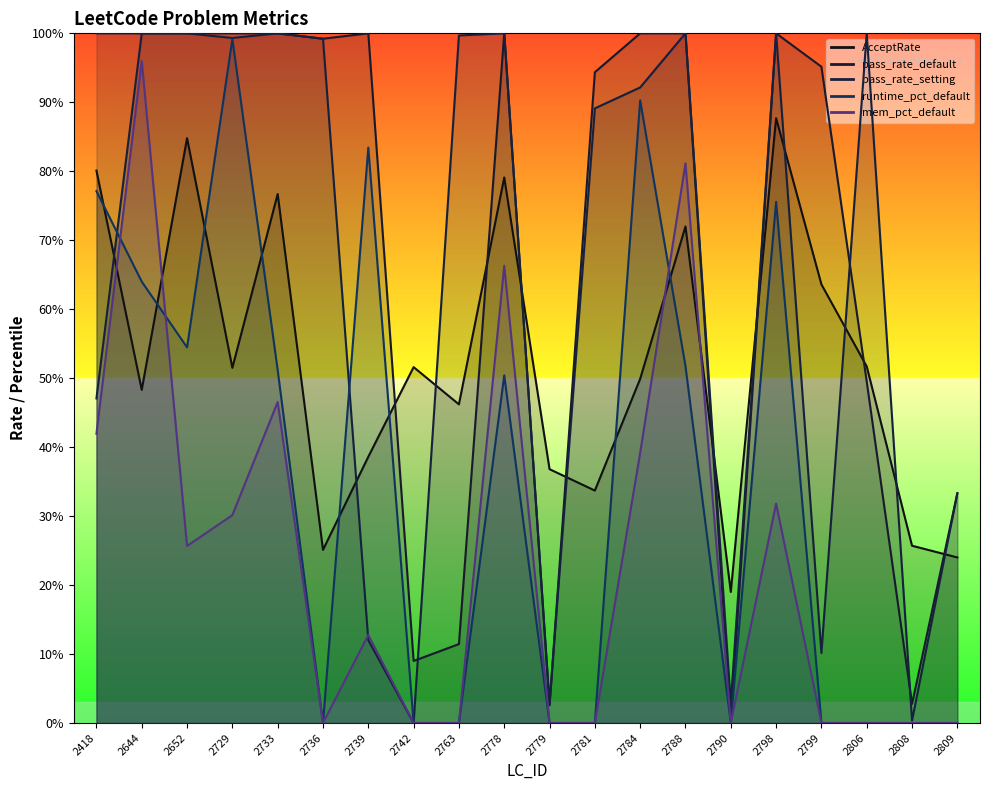

Reading right to left, transcribe all the data shown in this chart.

AcceptRate: 2809=0.2	2808=0.3	2806=0.5	2799=0.6	2798=0.9	2790=0.2	2788=0.7	2784=0.5	2781=0.3	2779=0.4	2778=0.8	2763=0.5	2742=0.5	2739=0.4	2736=0.3	2733=0.8	2729=0.5	2652=0.8	2644=0.5	2418=0.8
pass_rate_default: 2809=0.3	2808=0.0	2806=0.5	2799=1.0	2798=1.0	2790=0.0	2788=1.0	2784=1.0	2781=0.9	2779=0.0	2778=1.0	2763=0.1	2742=0.1	2739=1.0	2736=1.0	2733=1.0	2729=1.0	2652=1.0	2644=1.0	2418=1.0
pass_rate_setting: 2809=0.3	2808=0.0	2806=1.0	2799=0.1	2798=1.0	2790=0.0	2788=1.0	2784=0.9	2781=0.9	2779=0.0	2778=1.0	2763=1.0	2742=0.0	2739=0.1	2736=1.0	2733=1.0	2729=1.0	2652=1.0	2644=1.0	2418=0.5
runtime_pct_default: 2809=0.0	2808=0.0	2806=0.0	2799=0.0	2798=0.8	2790=0.0	2788=0.5	2784=0.9	2781=0.0	2779=0.0	2778=0.5	2763=0.0	2742=0.0	2739=0.8	2736=0.0	2733=0.5	2729=1.0	2652=0.5	2644=0.6	2418=0.8
mem_pct_default: 2809=0.0	2808=0.0	2806=0.0	2799=0.0	2798=0.3	2790=0.0	2788=0.8	2784=0.4	2781=0.0	2779=0.0	2778=0.7	2763=0.0	2742=0.0	2739=0.1	2736=0.0	2733=0.5	2729=0.3	2652=0.3	2644=1.0	2418=0.4